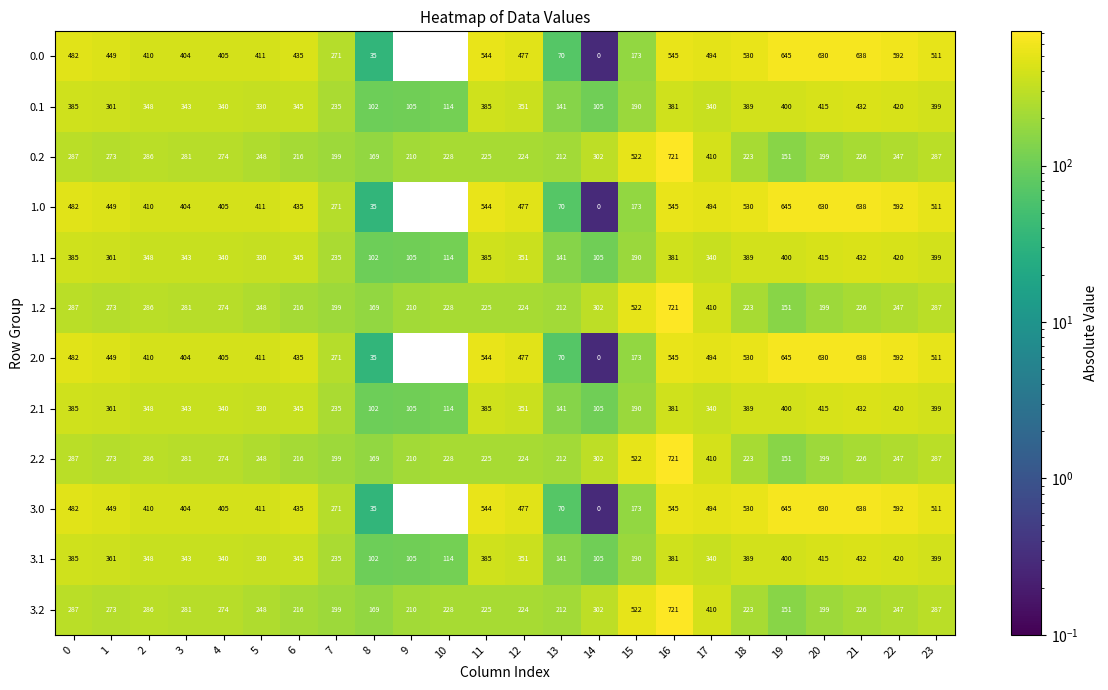

What is the total value across all series at 10?

1368